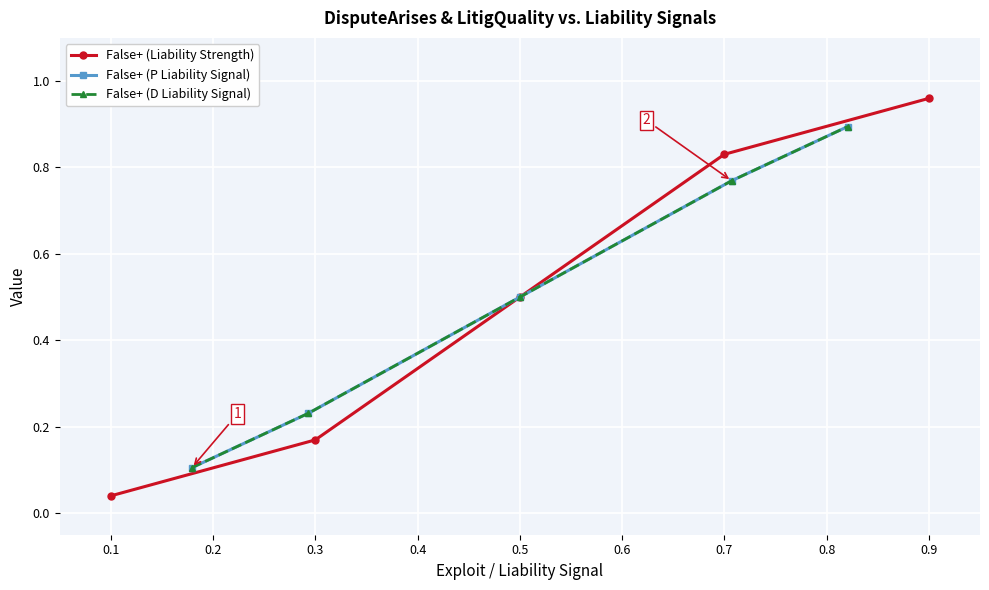

How many categories are shown in the chart?

5